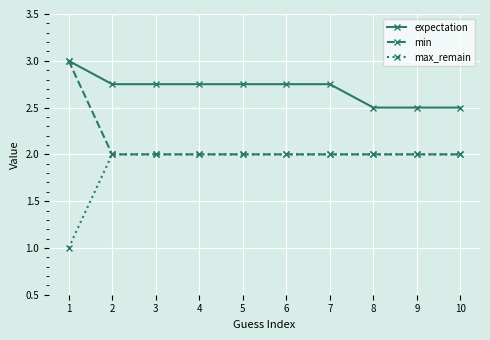

What are all the series names shown in the legend?

expectation, min, max_remain